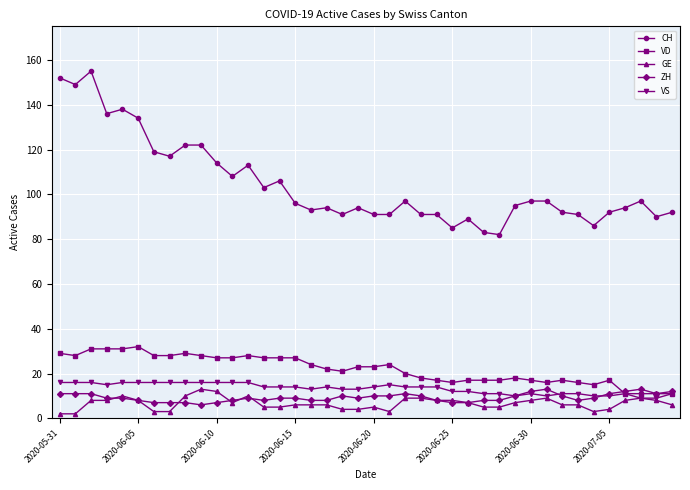

Which series has the largest total across all categories?

CH